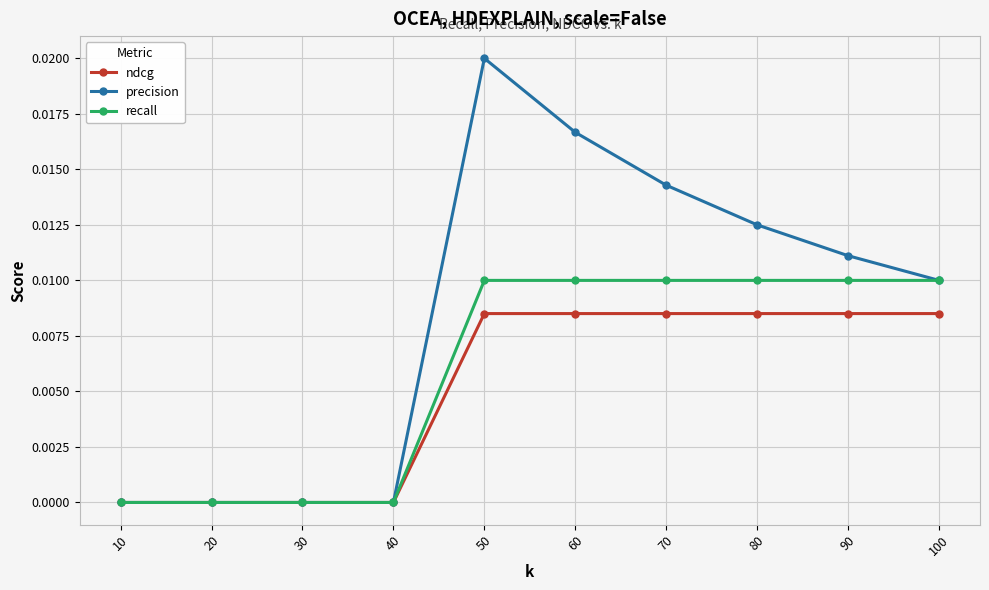

Which series has the largest total across all categories?

precision